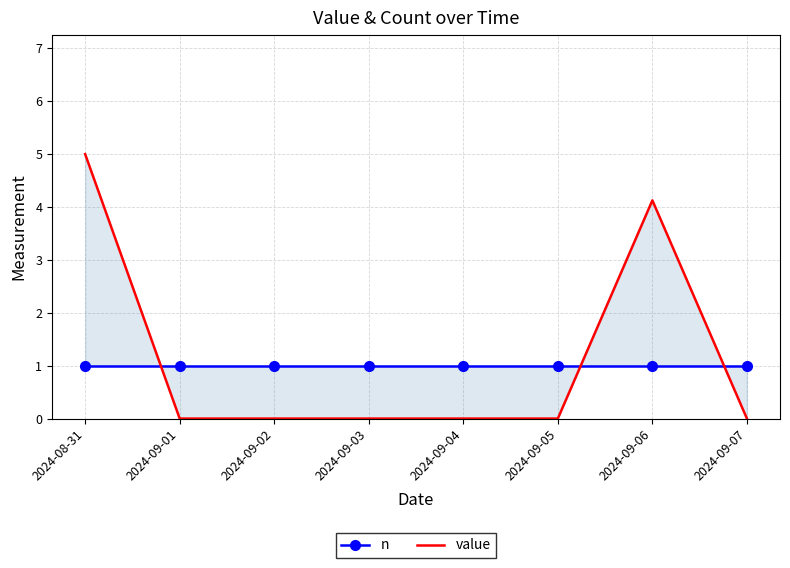

Which series changed the most between 2024-09-02 and 2024-09-06?

value